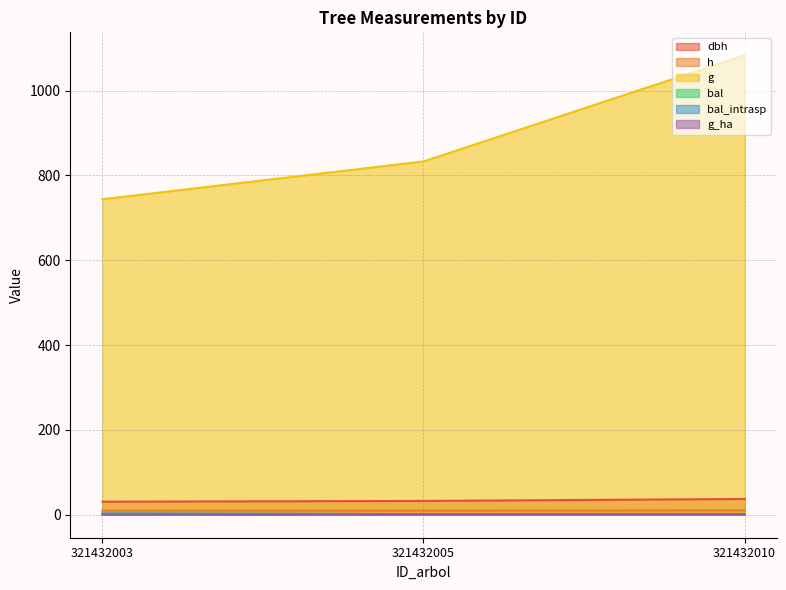

Is the value of g at 321432003 greater than the value of bal at 321432003?

Yes